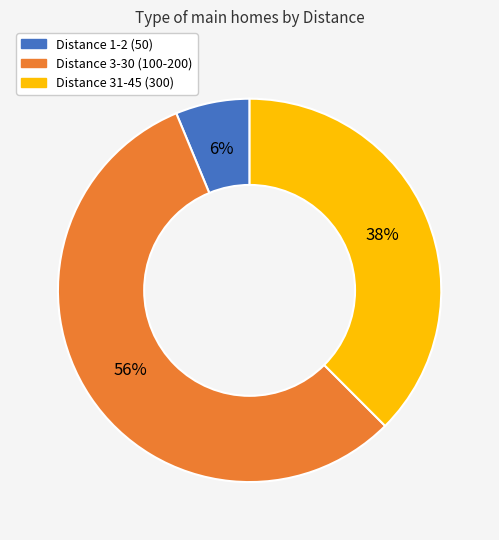

To the nearest percent, what is the difference between the largest and smallest slice percentages?

50%